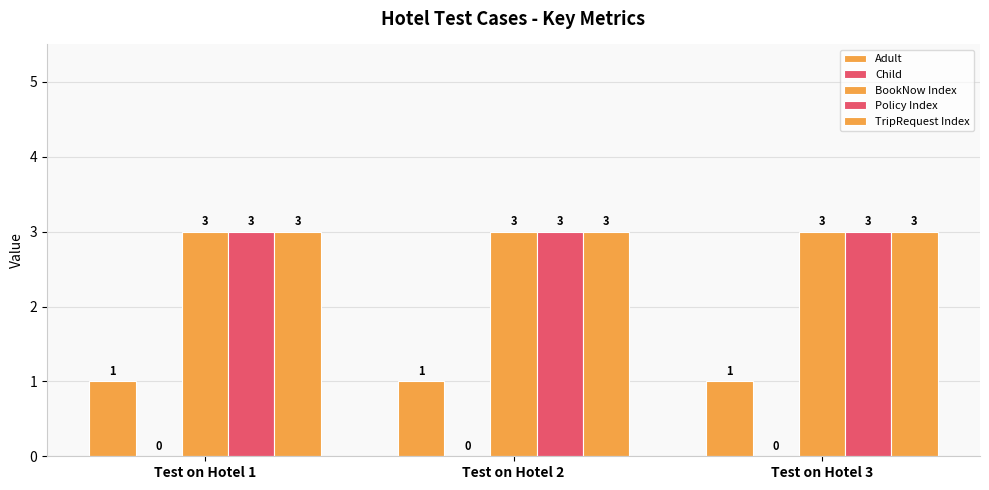

Count the number of categories in the chart.

3